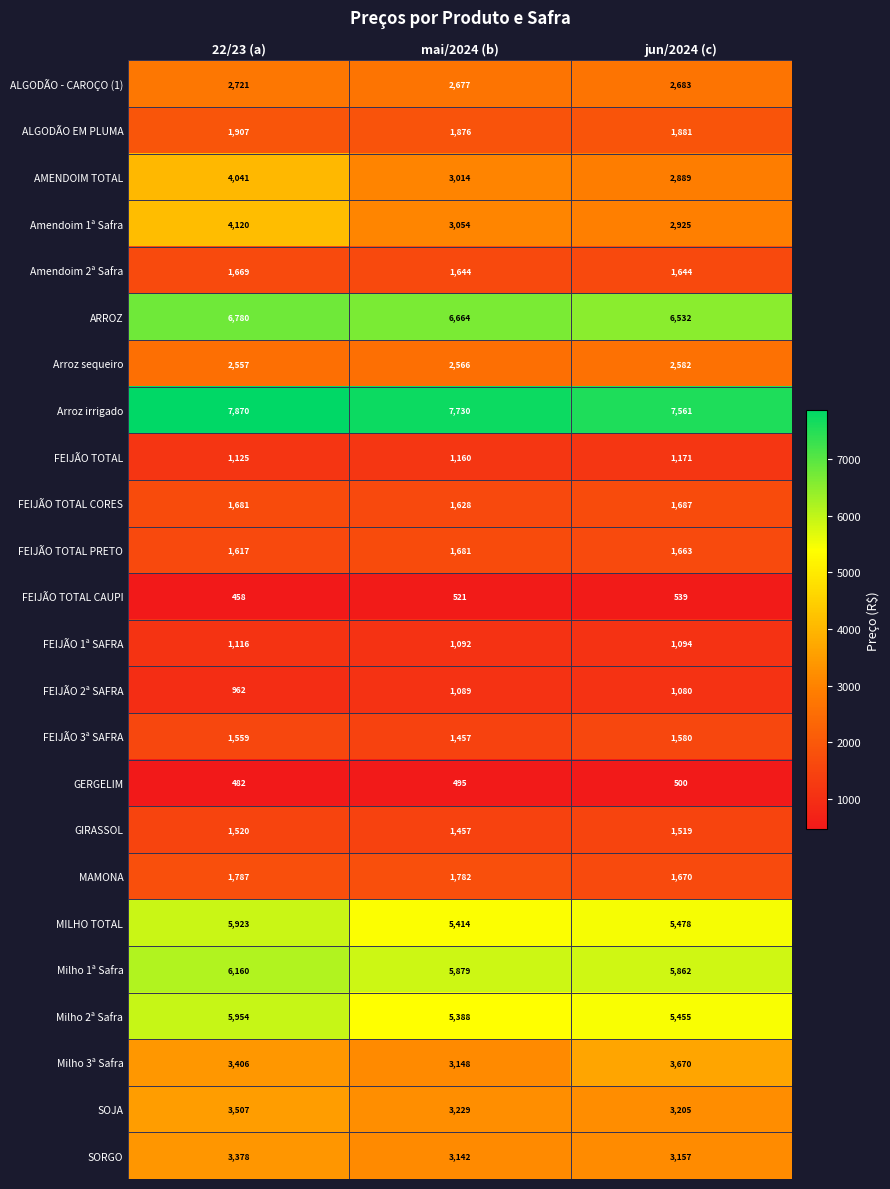

At which label does FEIJÃO TOTAL CAUPI reach its minimum?

22/23 (a)